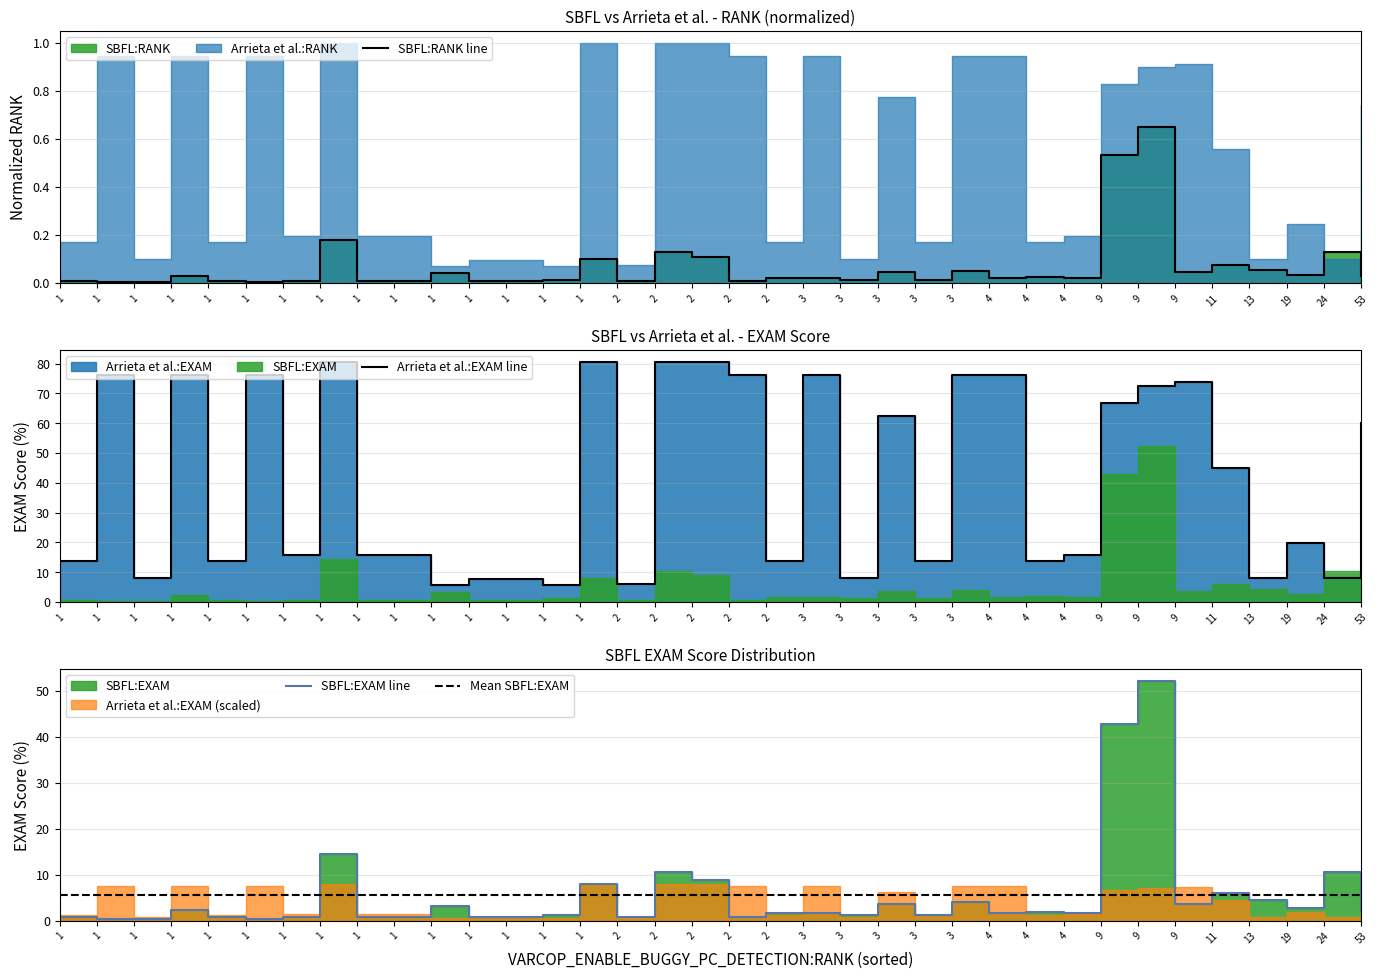

True or false: SBFL:EXAM line has a value of 0.8 at 1.

True